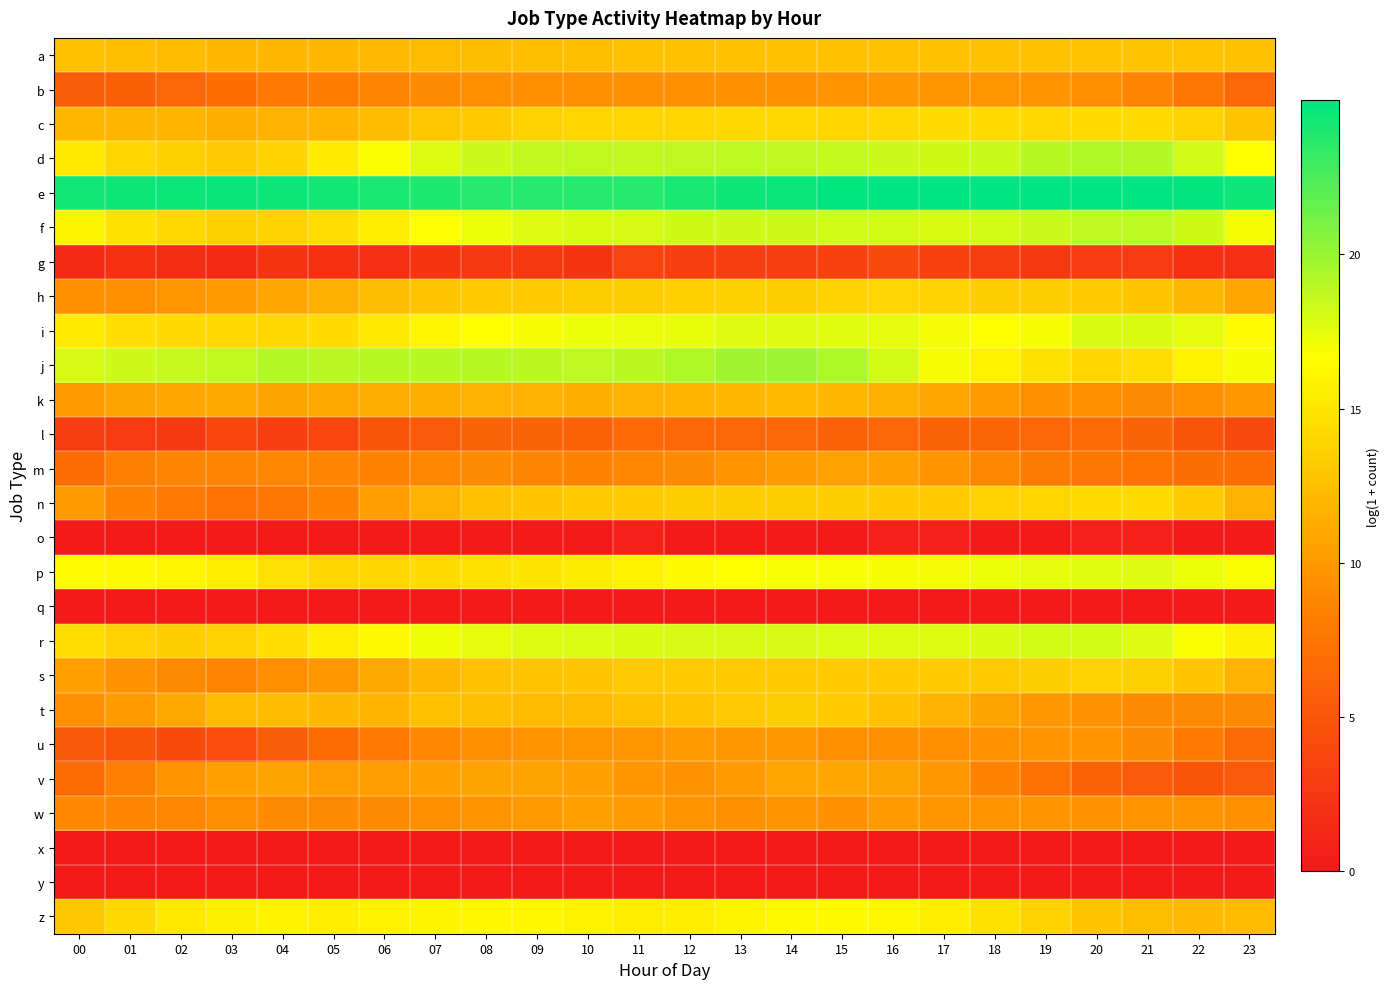

At which category is the sum across all series the highest?

14